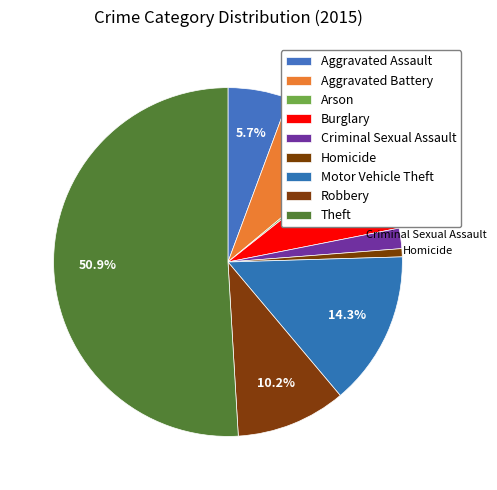

How many segments does this pie chart have?

9